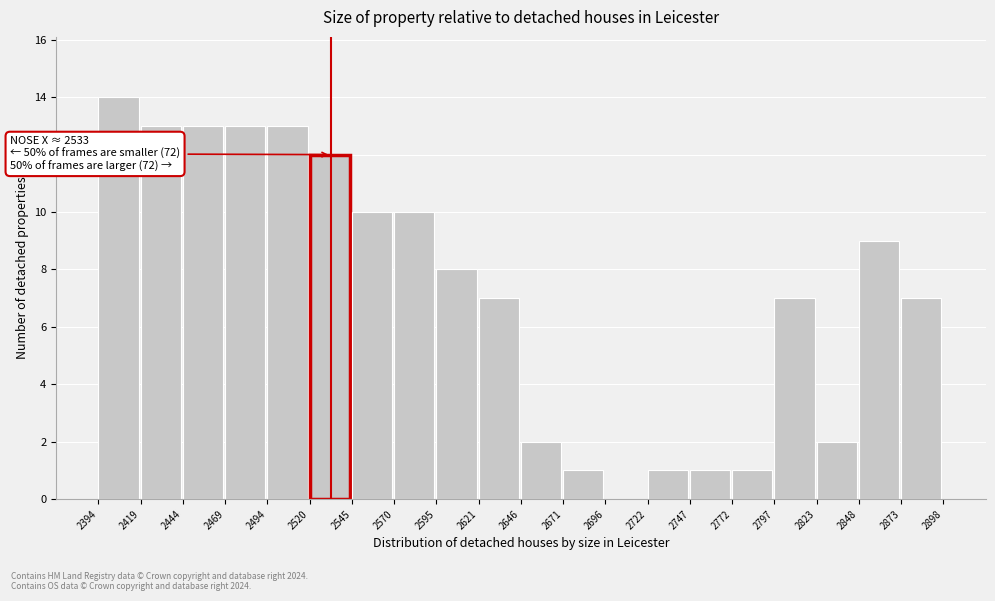

Over which range of the x-axis is the bar tallest?

2394 to 2419